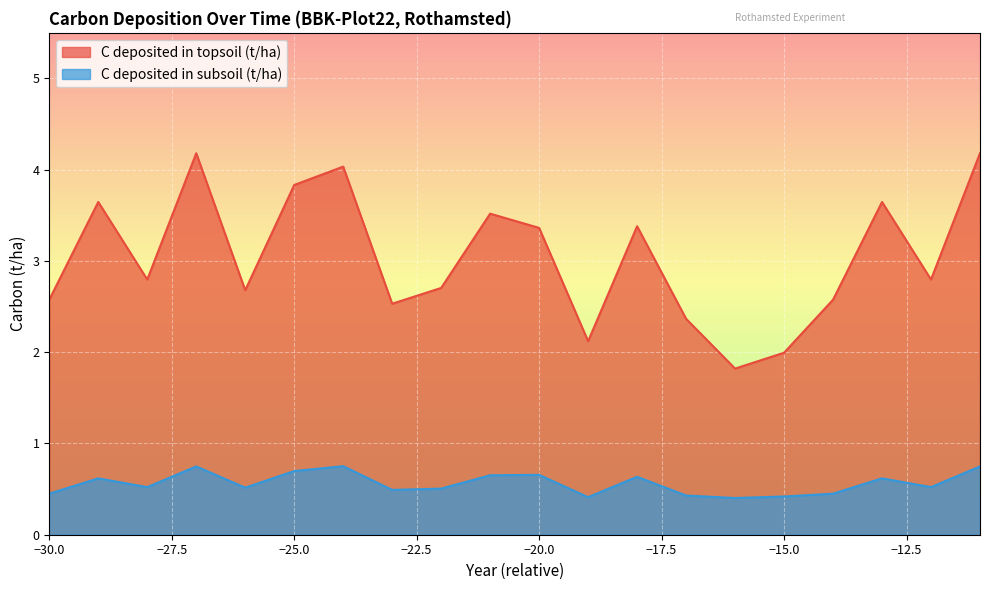

Where is C deposited in topsoil (t/ha) nearest to the value 3?

-28